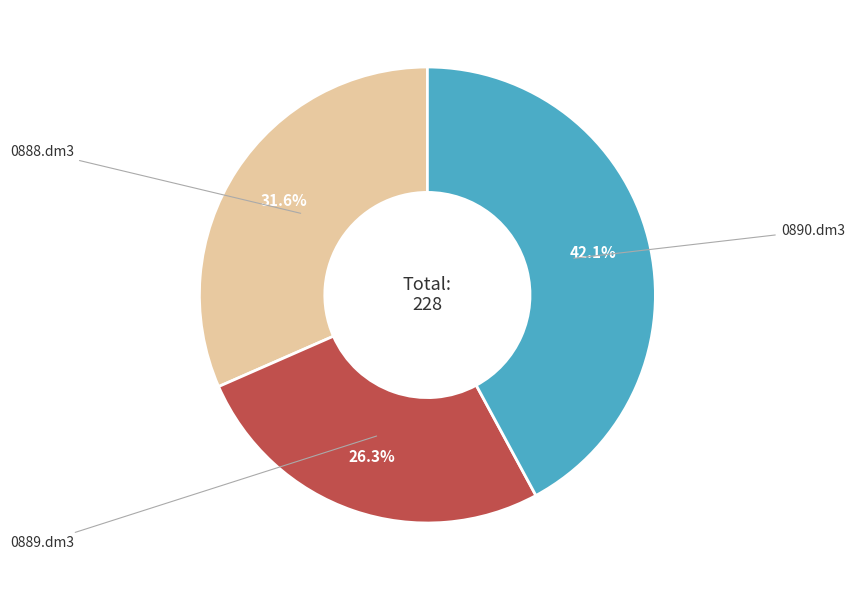

Count the number of slices in the pie.

3